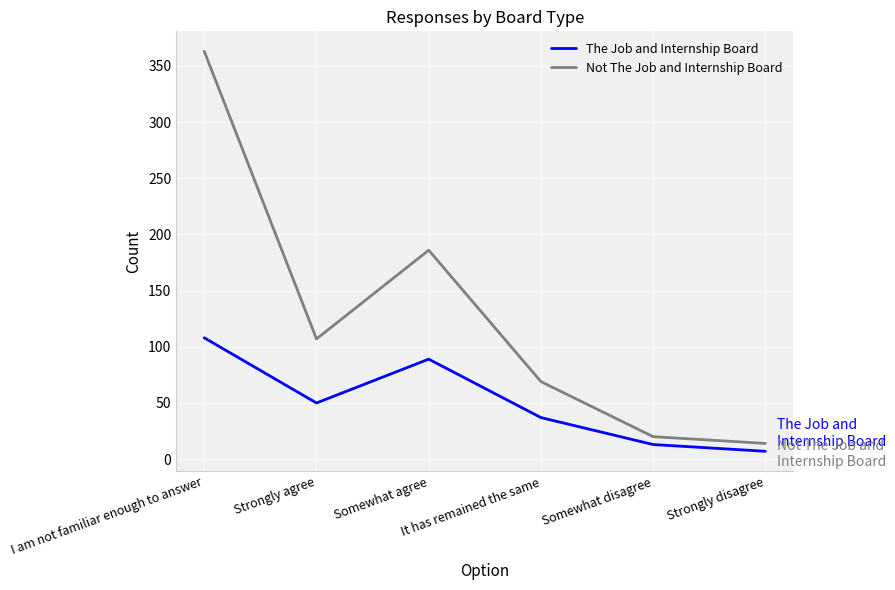

True or false: The Job and Internship Board and Not The Job and Internship Board cross at least once.

False